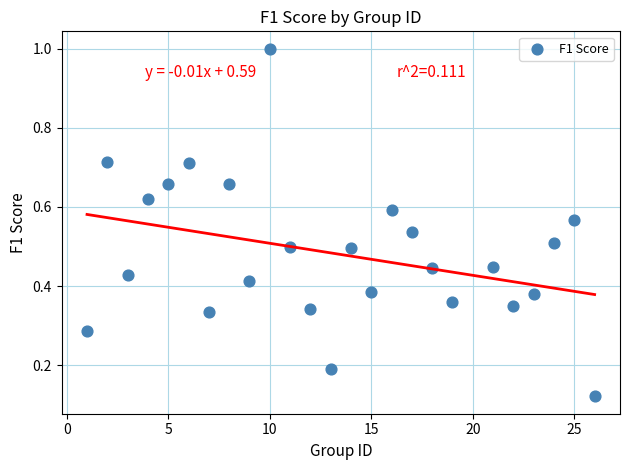

What is the range of X values (max minus min)?

25.0